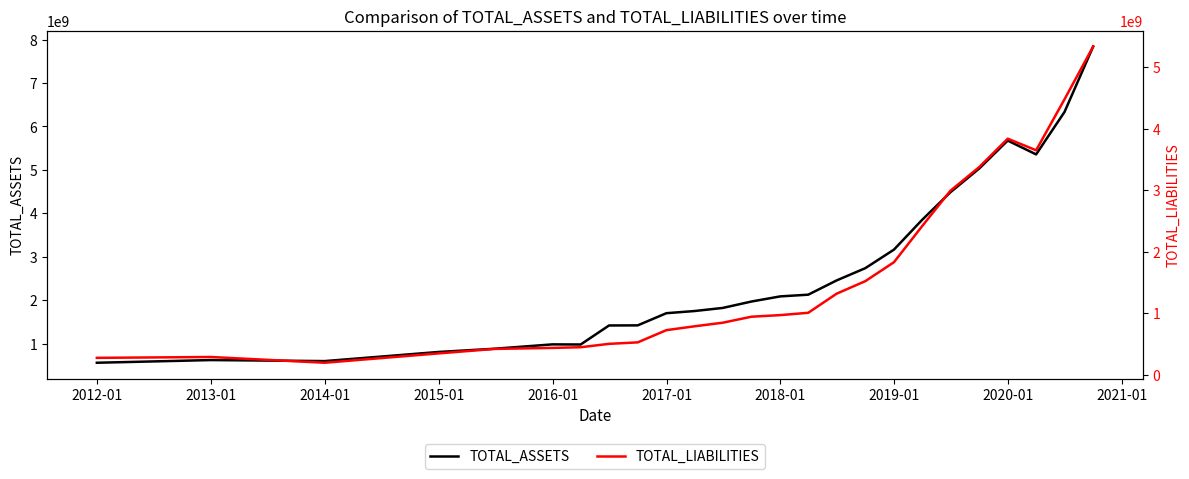

What is the highest value of the TOTAL_ASSETS series?

7838586990.6